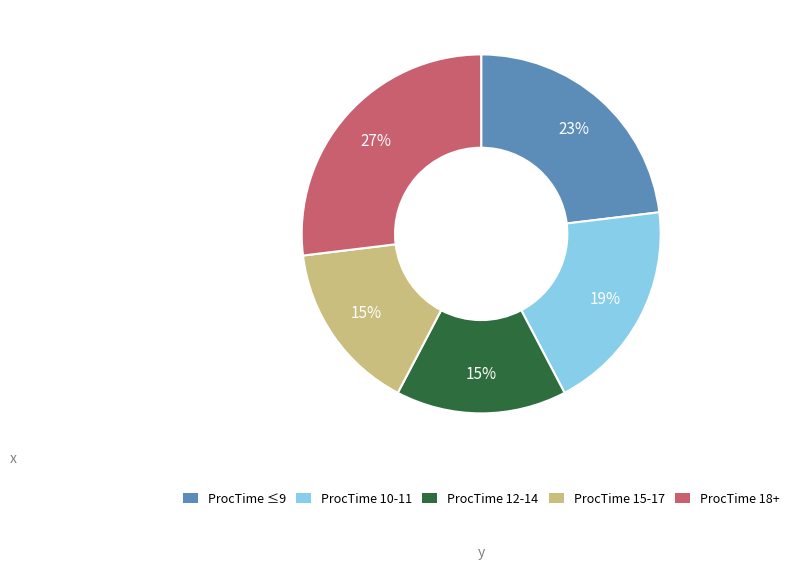

To the nearest percent, what is the difference between the largest and smallest slice percentages?

12%